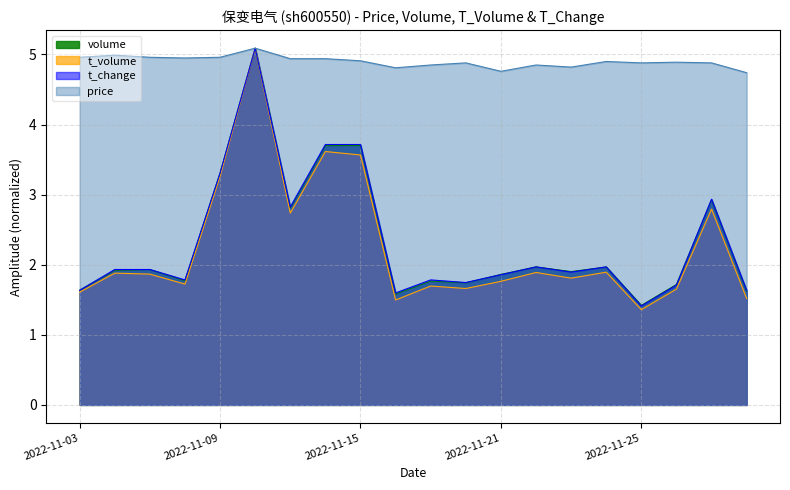

Which series has the largest range (max minus min)?

t_volume